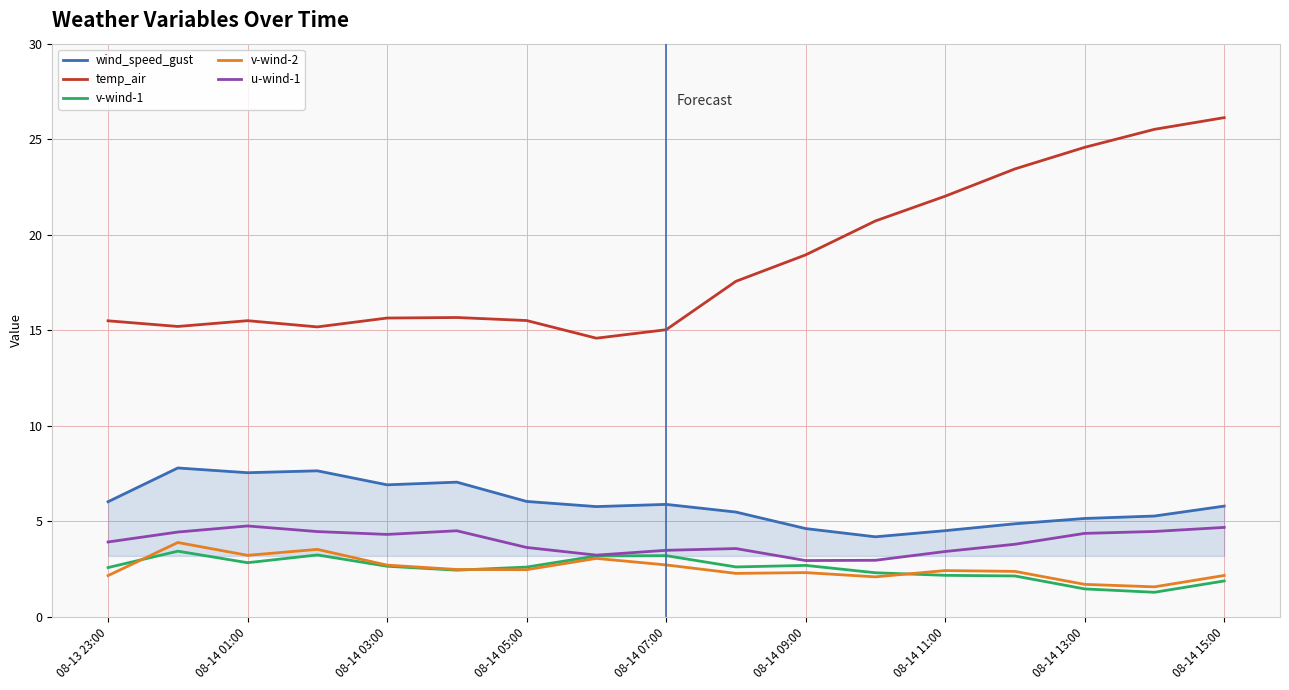

What is the minimum value shown in the chart?

1.3